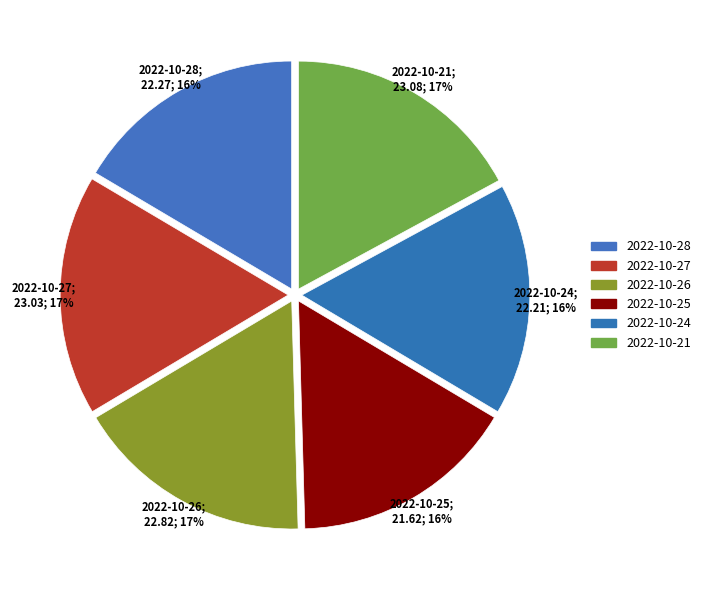

Is 2022-10-25 the majority of the pie?

No